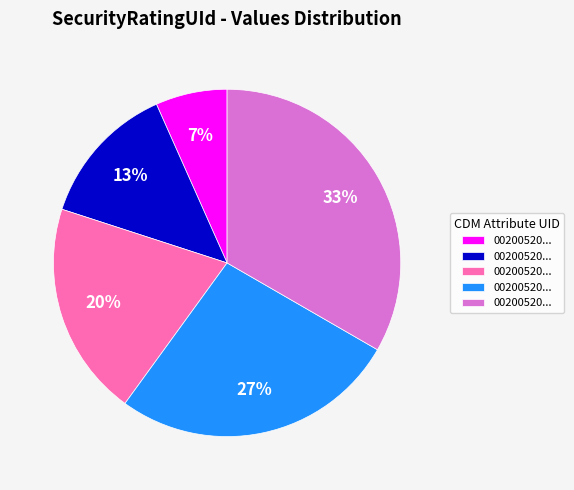

To the nearest percent, what is the average slice percentage?

20%